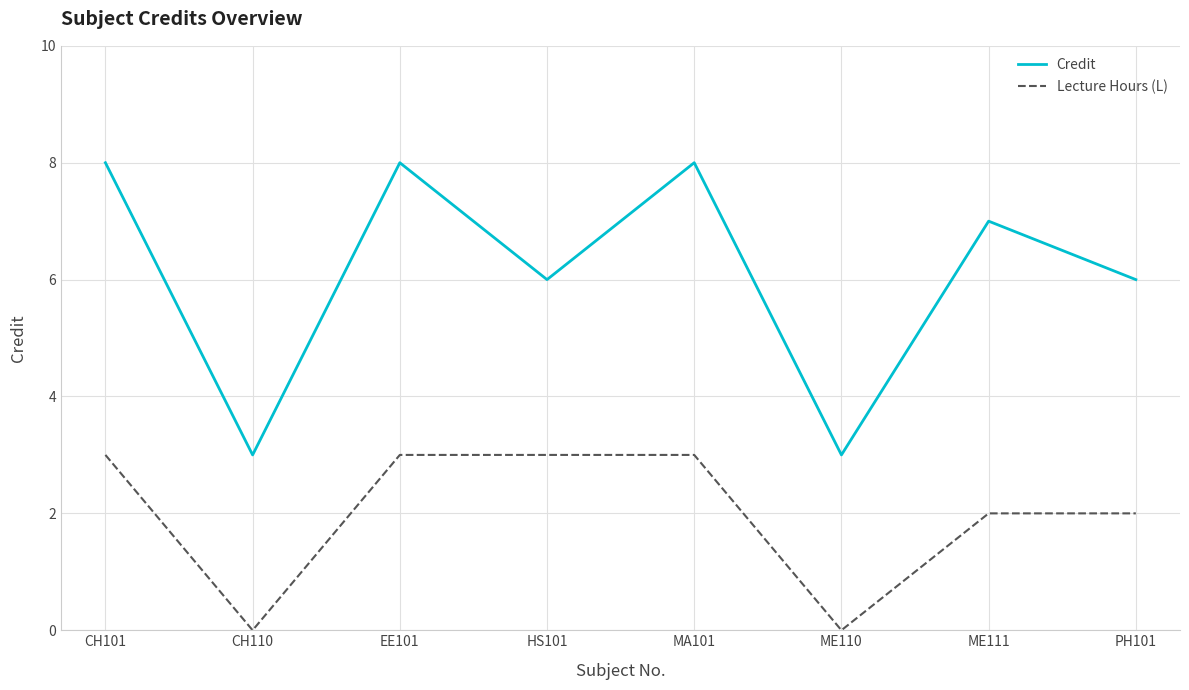

Reading right to left, transcribe all the data shown in this chart.

Credit: 6	7	3	8	6	8	3	8
Lecture Hours (L): 2	2	0	3	3	3	0	3